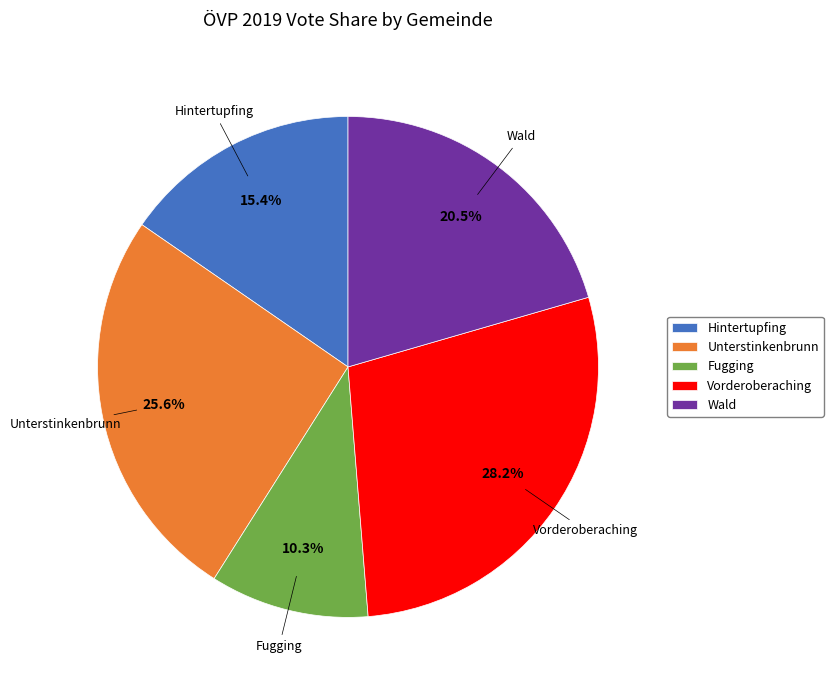

To the nearest percent, what is the difference between the largest and smallest slice percentages?

18%